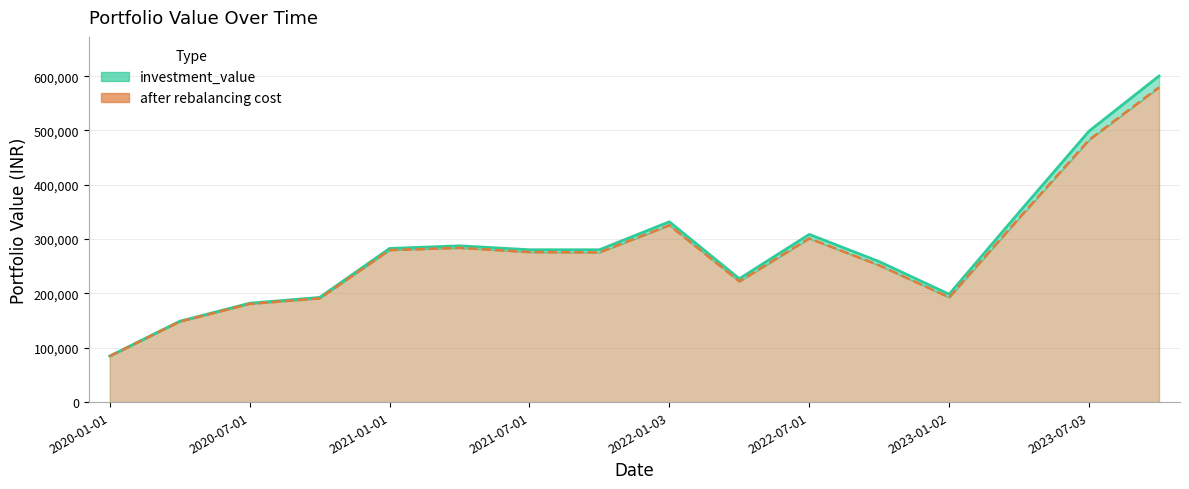

Count the number of categories in the chart.

16